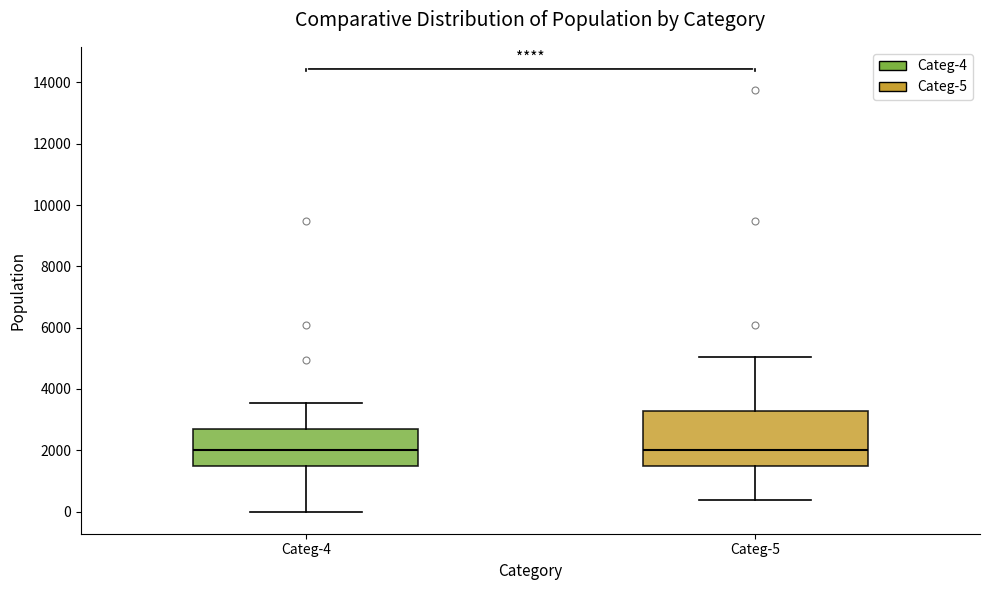

Reading left to right, transcribe this box plot: for each box, give where its median line is, the range the box spans, and where its two whiskers end, as read against the y-axis. The values are not printed on the chart, so give them approximately, as read against the axis.

Categ-4: median 2000, box 1400 to 2600, whiskers 0 to 3600
Categ-5: median 2000, box 1600 to 3200, whiskers 400 to 5000